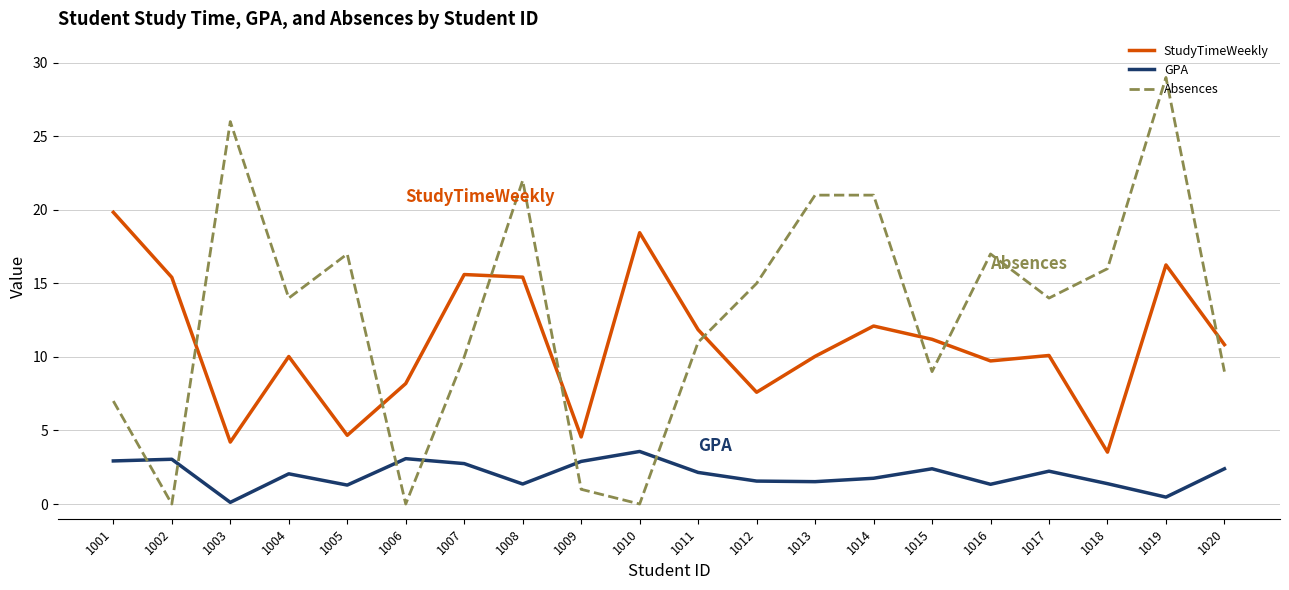

What is the sum of the GPA values at 1018 and 1014?

3.1